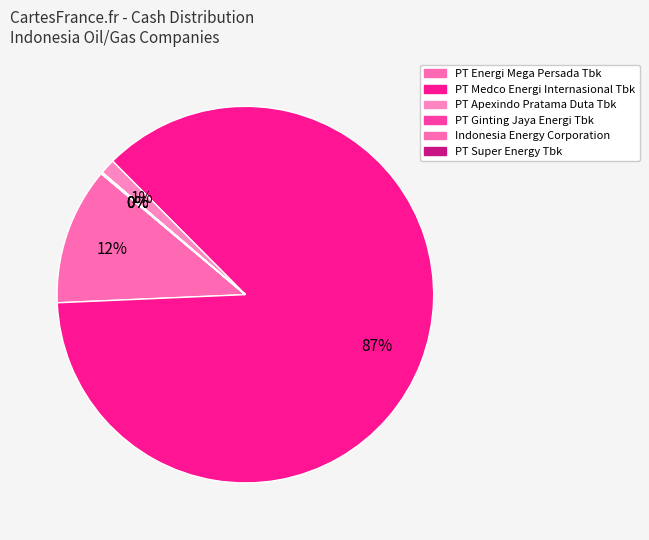

To the nearest percent, what is the difference between the largest and smallest slice percentages?

87%